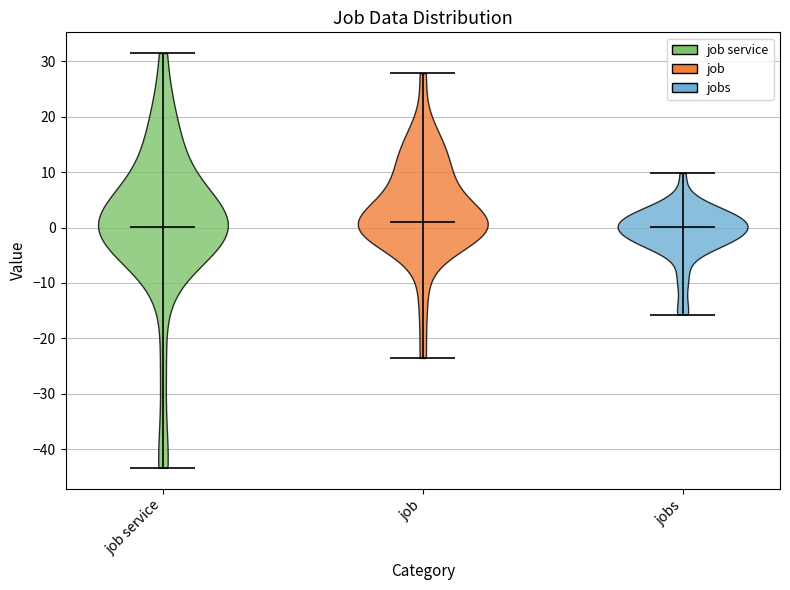

Where does the median line of the violin for jobs sit on the y-axis? The values are not printed on the chart, so give them approximately, as read against the axis.

0